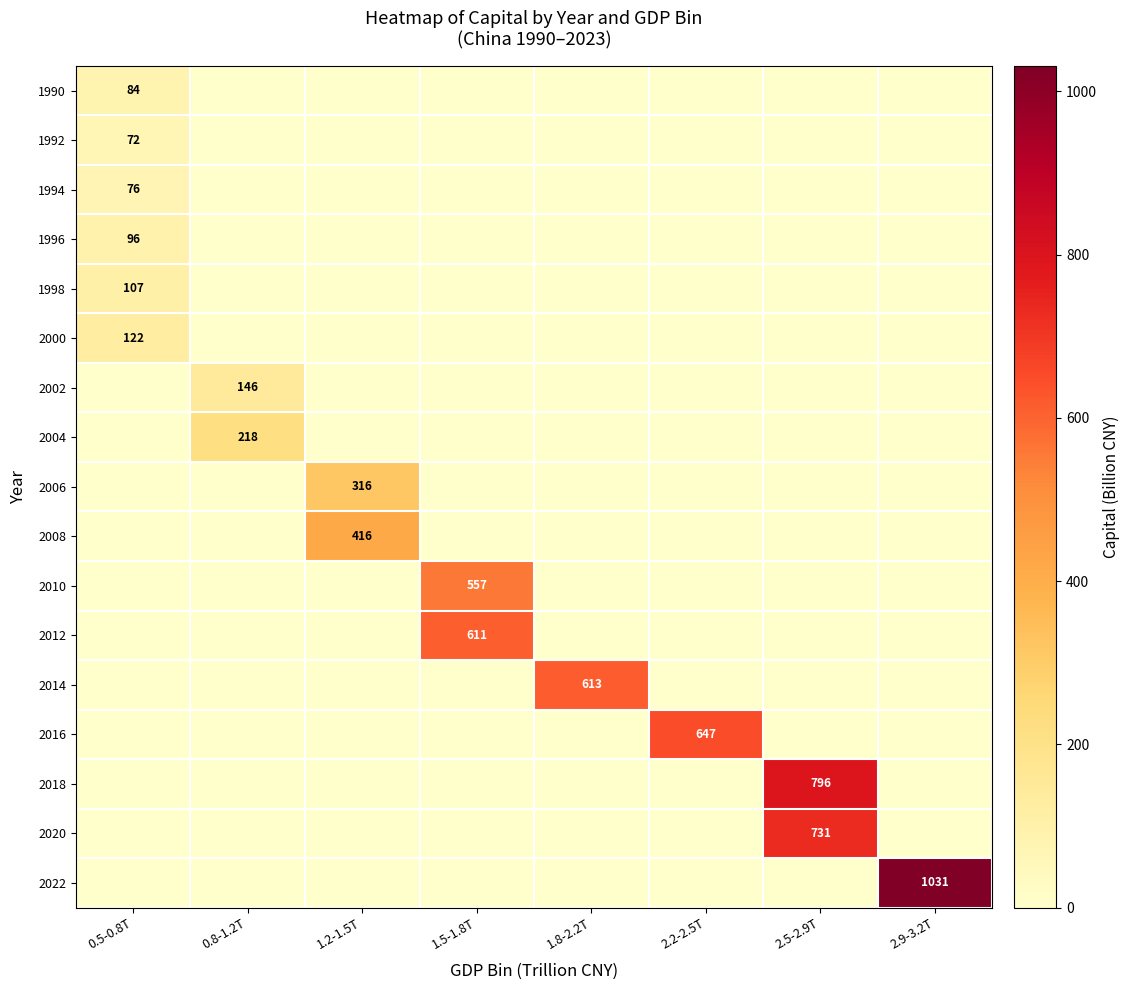

At how many categories does at least one series exceed 109?

8